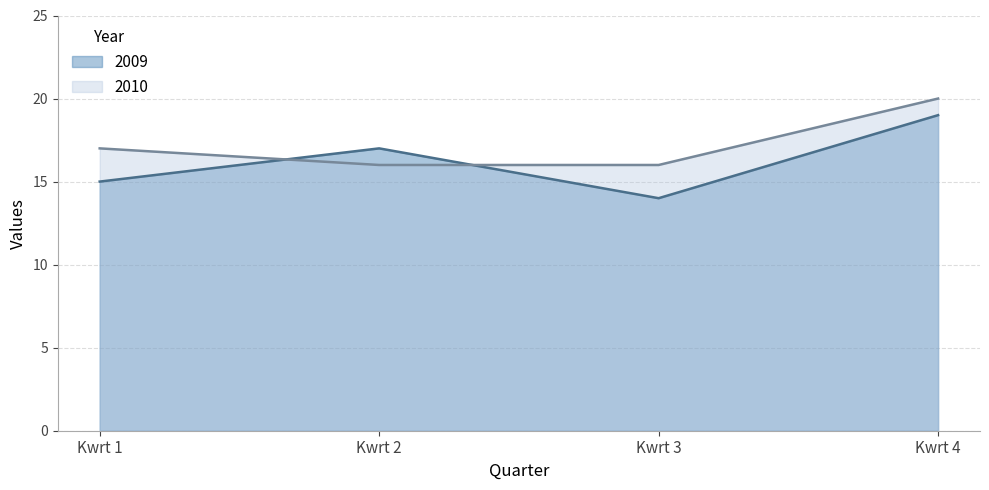

Reading left to right, what are all the values shown in this chart?

2009: Kwrt 1=15	Kwrt 2=17	Kwrt 3=14	Kwrt 4=19
2010: Kwrt 1=17	Kwrt 2=16	Kwrt 3=16	Kwrt 4=20